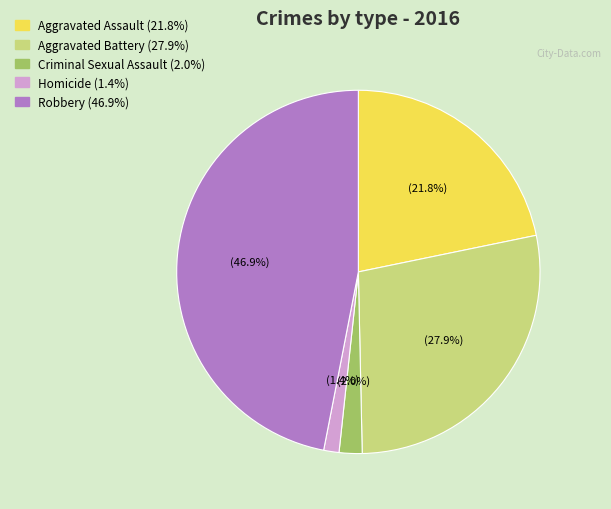

Is Criminal Sexual Assault the majority of the pie?

No